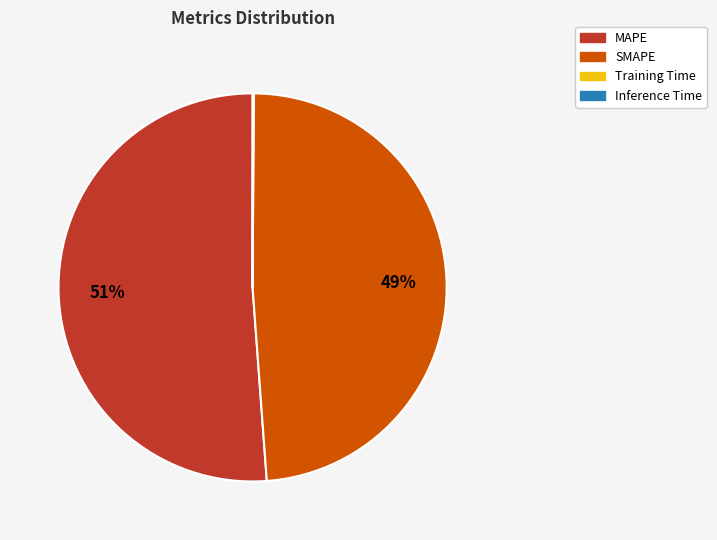

To the nearest percent, what is the difference between the largest and smallest slice percentages?

51%